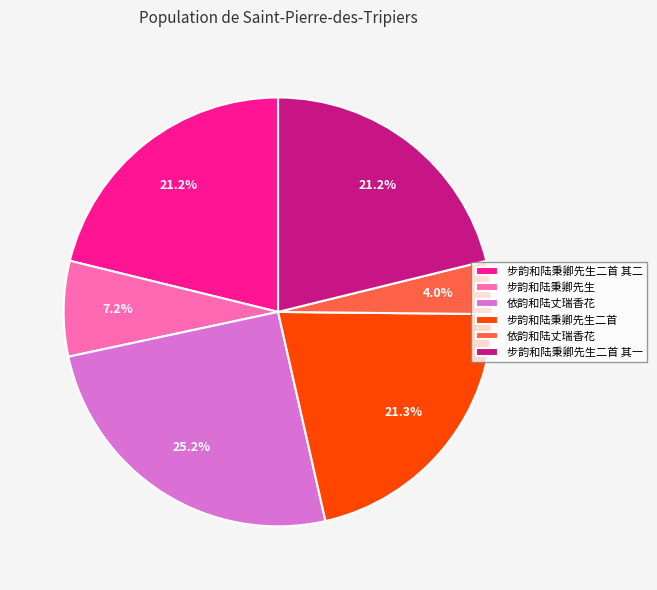

How many segments does this pie chart have?

6